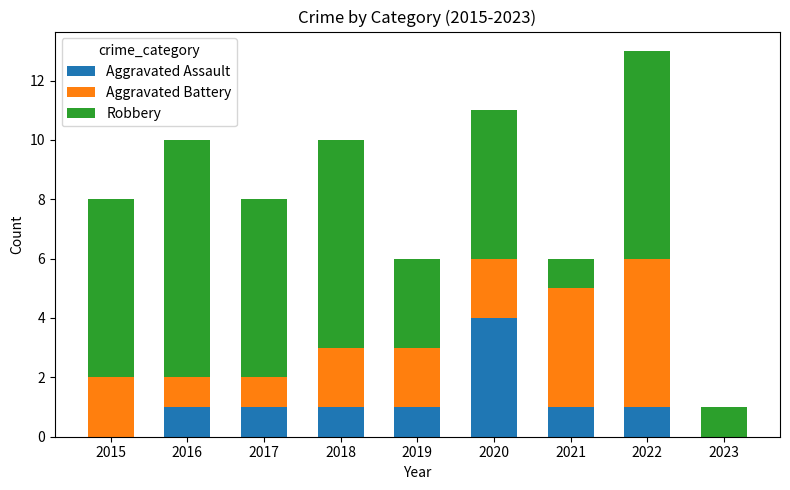

What is the total value across all series at 2015?

8